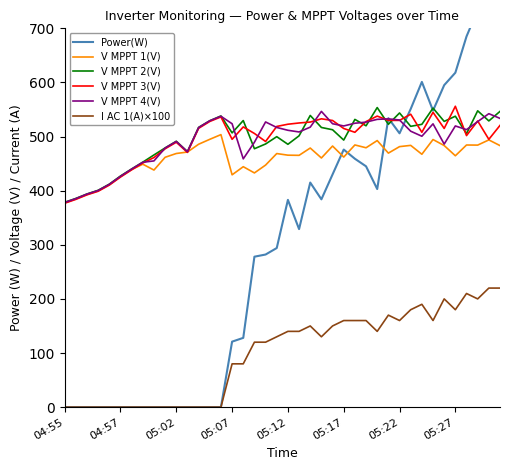

Which series has the largest total across all categories?

V MPPT 2(V)